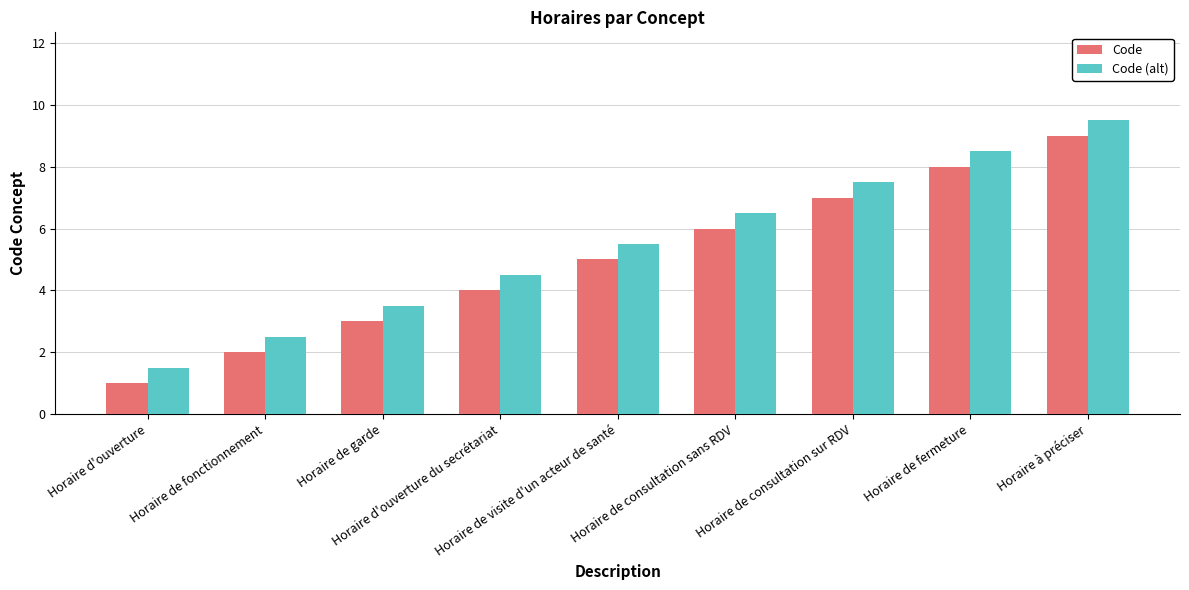

What is the sum of all Code (alt) values?

49.5